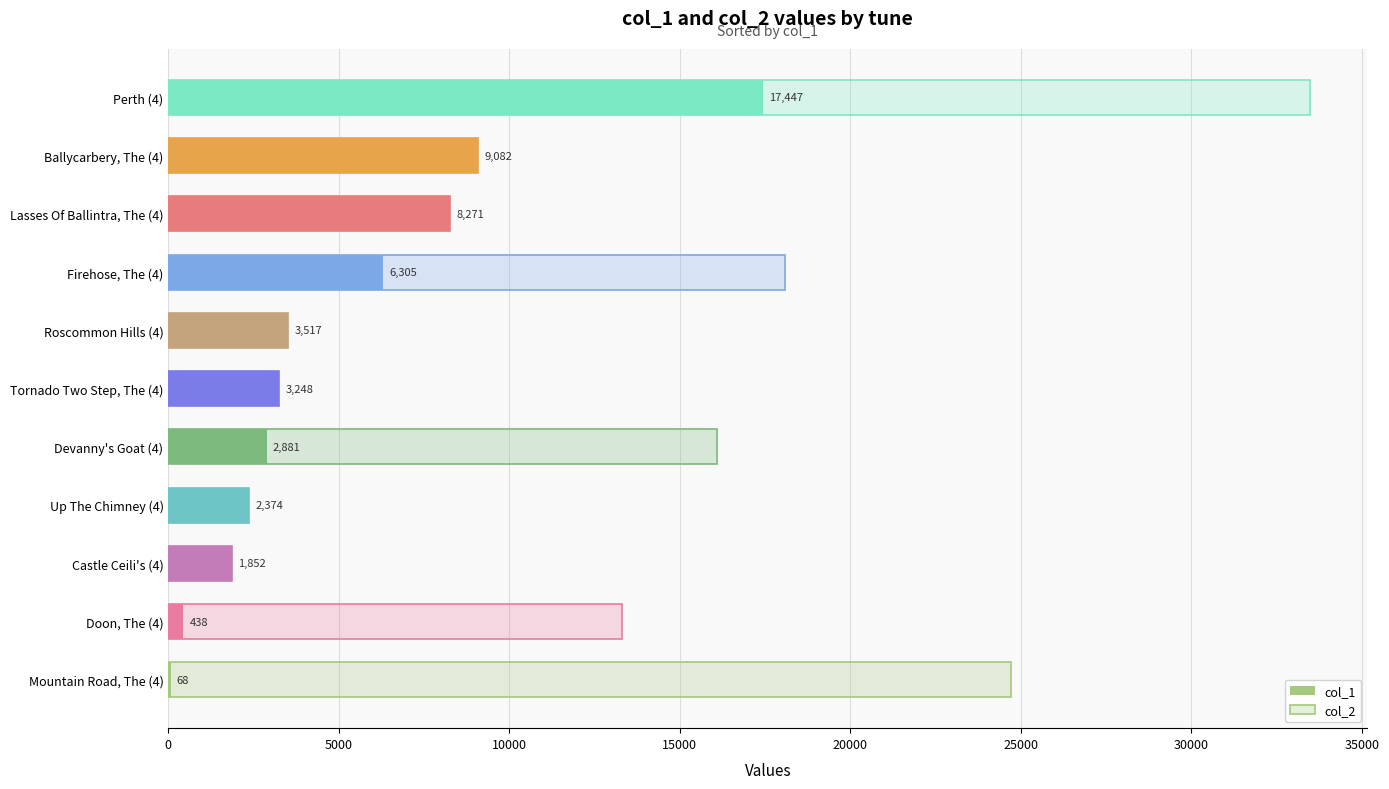

What is the value of the col_2 bar at the 1st from the left?

24722